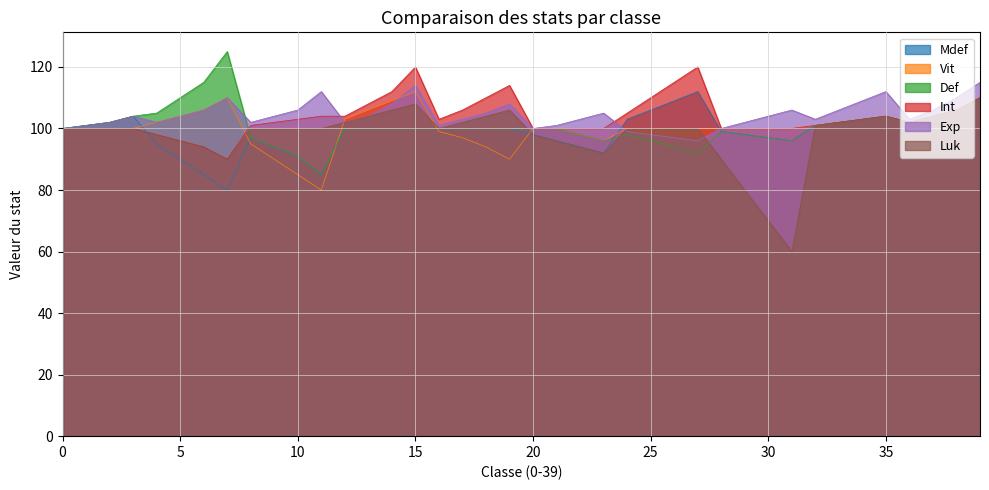

How many interior local peaks does the Int series have?

4